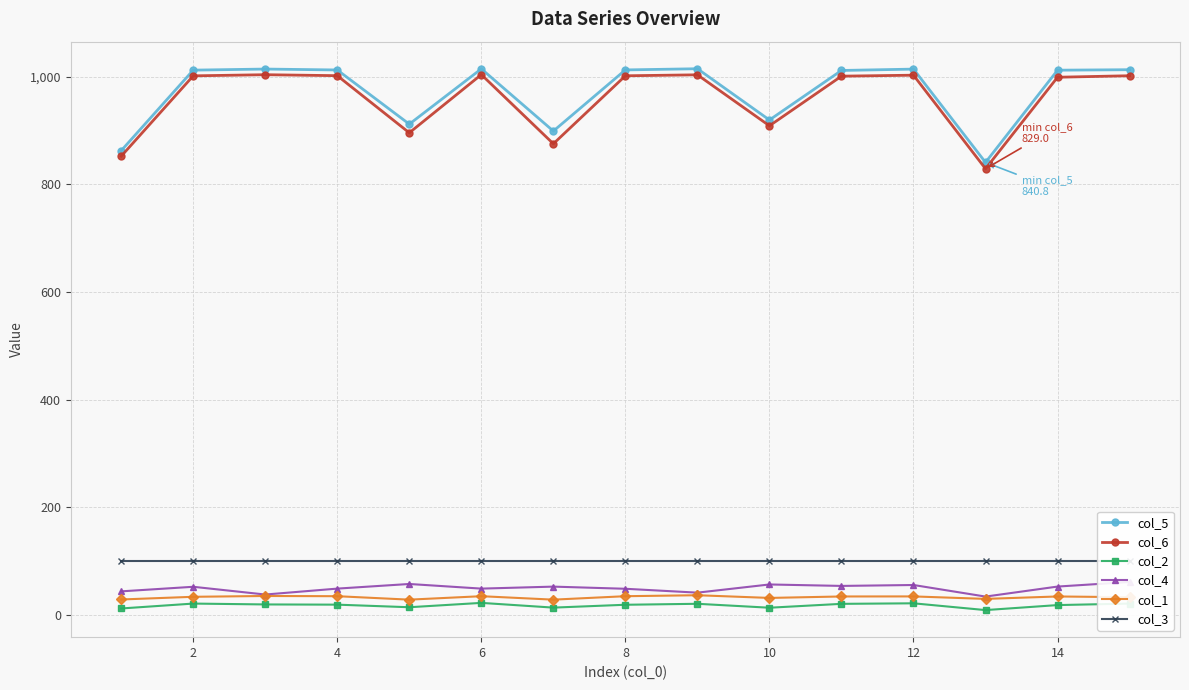

Reading left to right, list all the values displayed in this chart.

col_5: 862.6	1012.2	1014.2	1012.5	911.9	1014.6	899.0	1012.6	1014.8	919.6	1011.6	1014.1	840.8	1012.1	1013.0
col_6: 852.3	1001.6	1003.7	1001.9	895.8	1003.9	875.4	1001.7	1003.5	908.8	1001.0	1002.8	829.0	999.0	1001.8
col_2: 12.2	21.3	19.7	19.3	14.5	22.6	13.8	19.1	20.9	13.6	20.8	21.8	9.2	18.5	21.3
col_4: 44.0	52.5	38.1	49.1	57.7	49.1	52.8	48.8	41.6	56.8	54.1	55.8	34.3	52.9	61.4
col_1: 28.9	33.9	35.4	35.0	28.6	35.0	28.6	35.0	36.8	31.8	34.5	34.6	30.0	34.5	33.1
col_3: 100.0	100.0	100.0	100.0	100.0	100.0	100.0	100.0	100.0	100.0	100.0	100.0	100.0	100.0	100.0